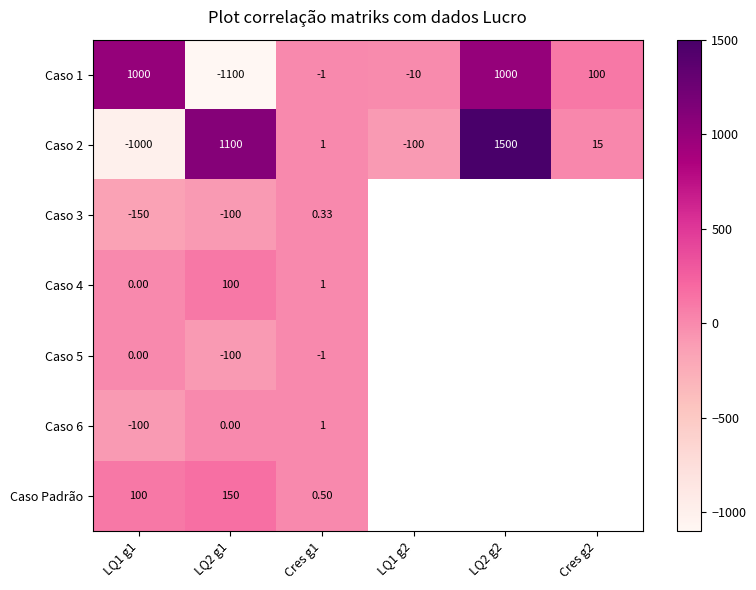

Is the value of Caso Padrão at Cres g1 greater than the value of Caso 1 at LQ2 g2?

No